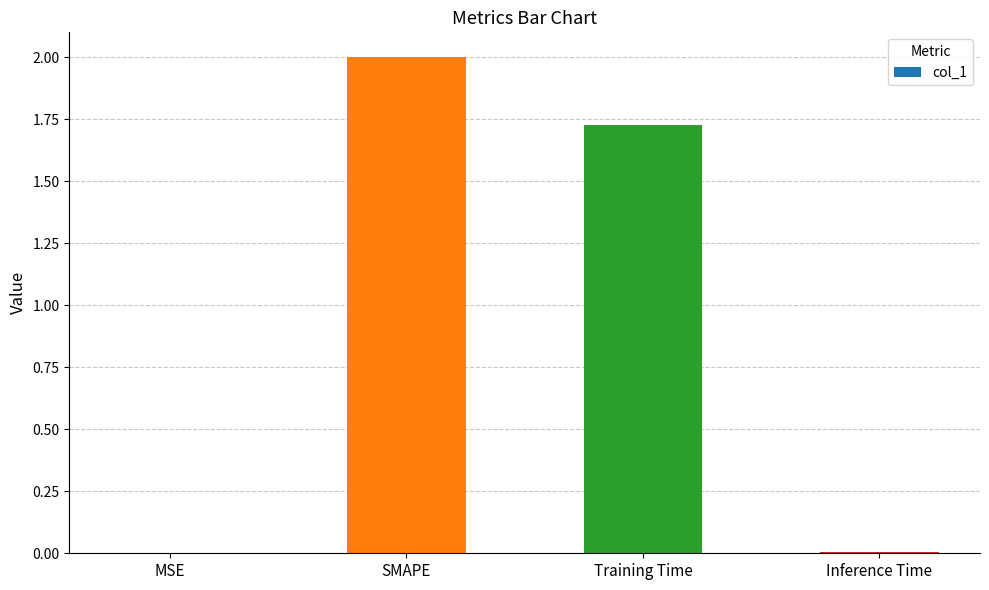

Where is the data nearest to the value 1?

Training Time